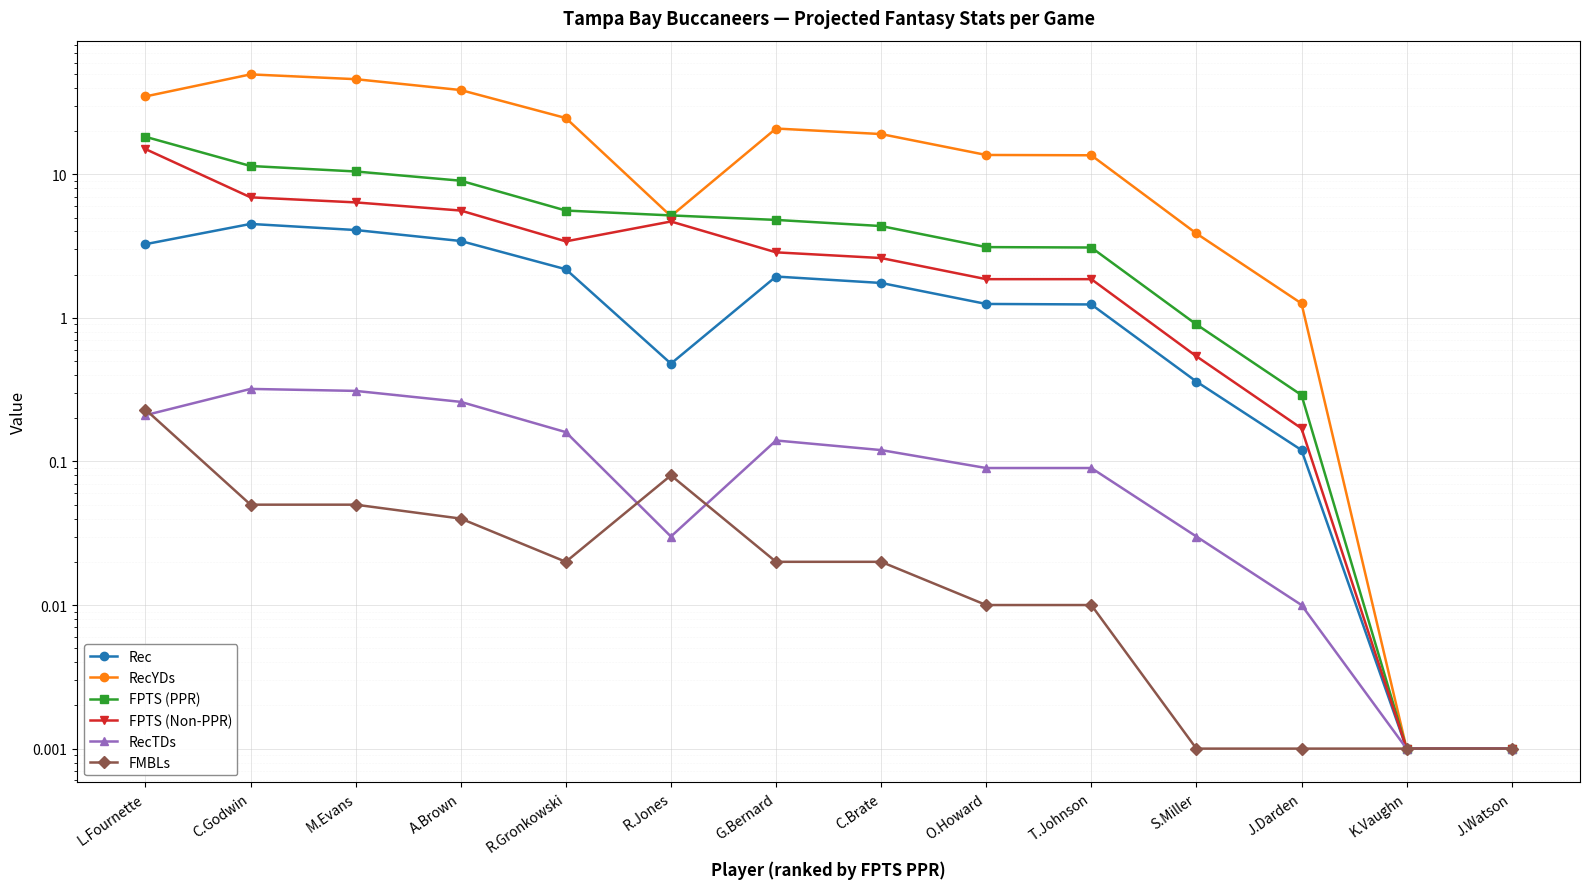

Reading left to right, extract all data points from this chart.

Rec: L.Fournette=3.3	C.Godwin=4.5	M.Evans=4.1	A.Brown=3.4	R.Gronkowski=2.2	R.Jones=0.5	G.Bernard=1.9	C.Brate=1.8	O.Howard=1.2	T.Johnson=1.2	S.Miller=0.4	J.Darden=0.1	K.Vaughn=0.0	J.Watson=0.0
RecYDs: L.Fournette=34.9	C.Godwin=49.6	M.Evans=46.0	A.Brown=38.6	R.Gronkowski=24.6	R.Jones=5.1	G.Bernard=20.8	C.Brate=19.1	O.Howard=13.6	T.Johnson=13.6	S.Miller=3.9	J.Darden=1.3	K.Vaughn=0.0	J.Watson=0.0
FPTS (PPR): L.Fournette=18.2	C.Godwin=11.4	M.Evans=10.5	A.Brown=9.0	R.Gronkowski=5.6	R.Jones=5.2	G.Bernard=4.8	C.Brate=4.4	O.Howard=3.1	T.Johnson=3.1	S.Miller=0.9	J.Darden=0.3	K.Vaughn=0.0	J.Watson=0.0
FPTS (Non-PPR): L.Fournette=15.0	C.Godwin=6.9	M.Evans=6.4	A.Brown=5.6	R.Gronkowski=3.4	R.Jones=4.7	G.Bernard=2.9	C.Brate=2.6	O.Howard=1.9	T.Johnson=1.9	S.Miller=0.5	J.Darden=0.2	K.Vaughn=0.0	J.Watson=0.0
RecTDs: L.Fournette=0.2	C.Godwin=0.3	M.Evans=0.3	A.Brown=0.3	R.Gronkowski=0.2	R.Jones=0.0	G.Bernard=0.1	C.Brate=0.1	O.Howard=0.1	T.Johnson=0.1	S.Miller=0.0	J.Darden=0.0	K.Vaughn=0.0	J.Watson=0.0
FMBLs: L.Fournette=0.2	C.Godwin=0.1	M.Evans=0.1	A.Brown=0.0	R.Gronkowski=0.0	R.Jones=0.1	G.Bernard=0.0	C.Brate=0.0	O.Howard=0.0	T.Johnson=0.0	S.Miller=0.0	J.Darden=0.0	K.Vaughn=0.0	J.Watson=0.0